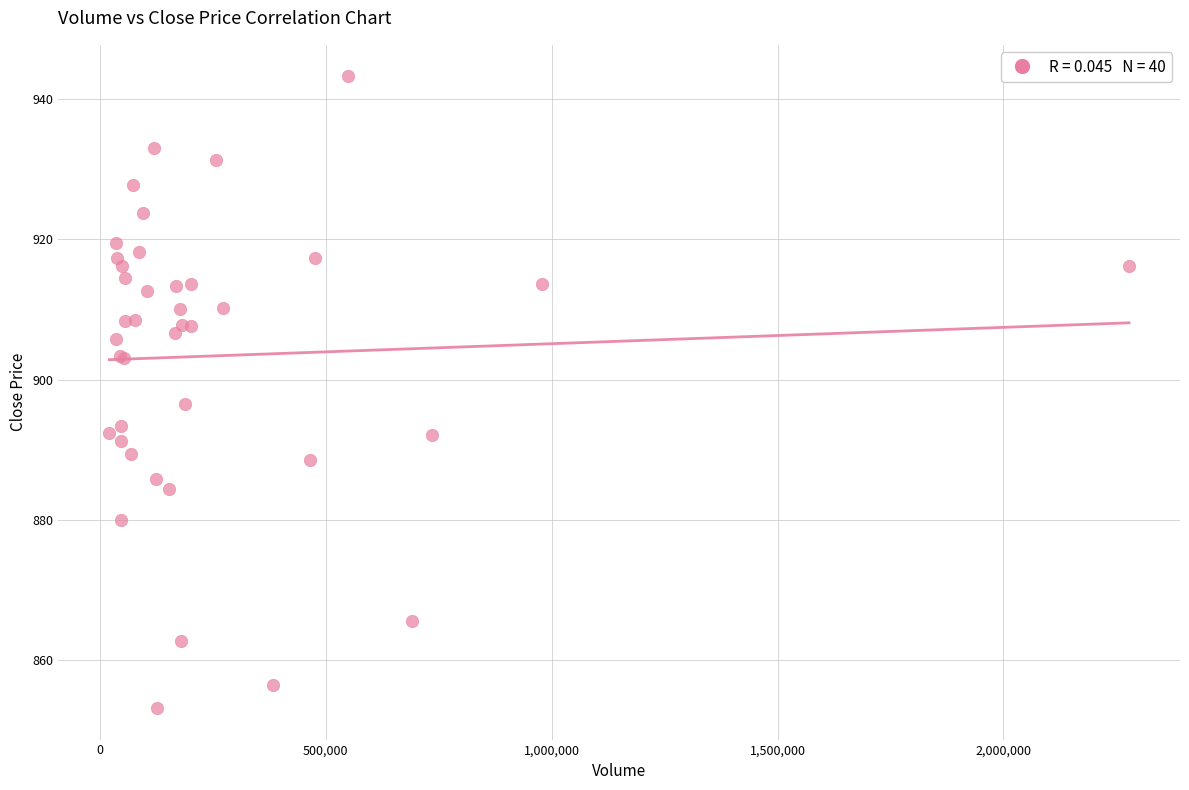

What Y value in the scatter plot is closest to 898?

896.5